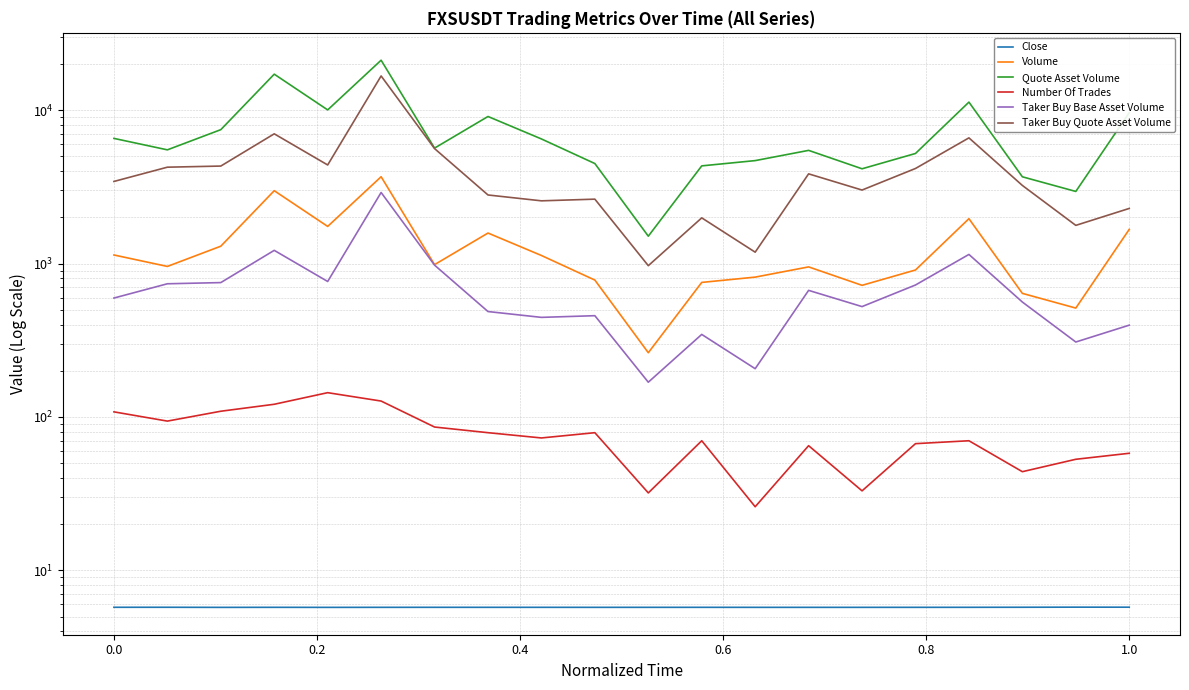

What is the highest value of the Taker Buy Quote Asset Volume series?

16692.5